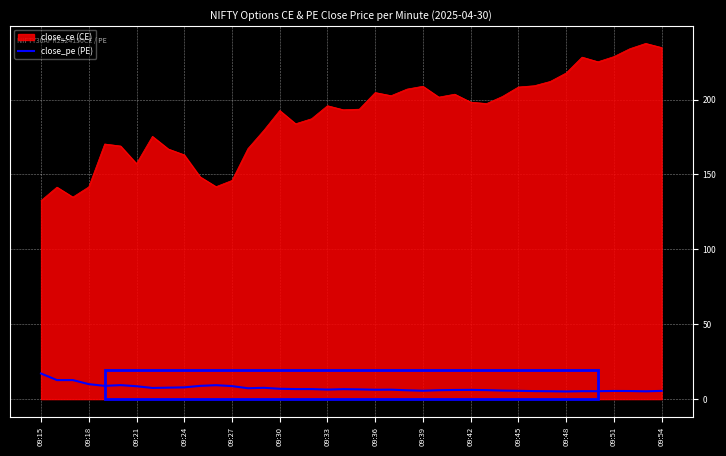

Read the close_ce value at 18.

195.9